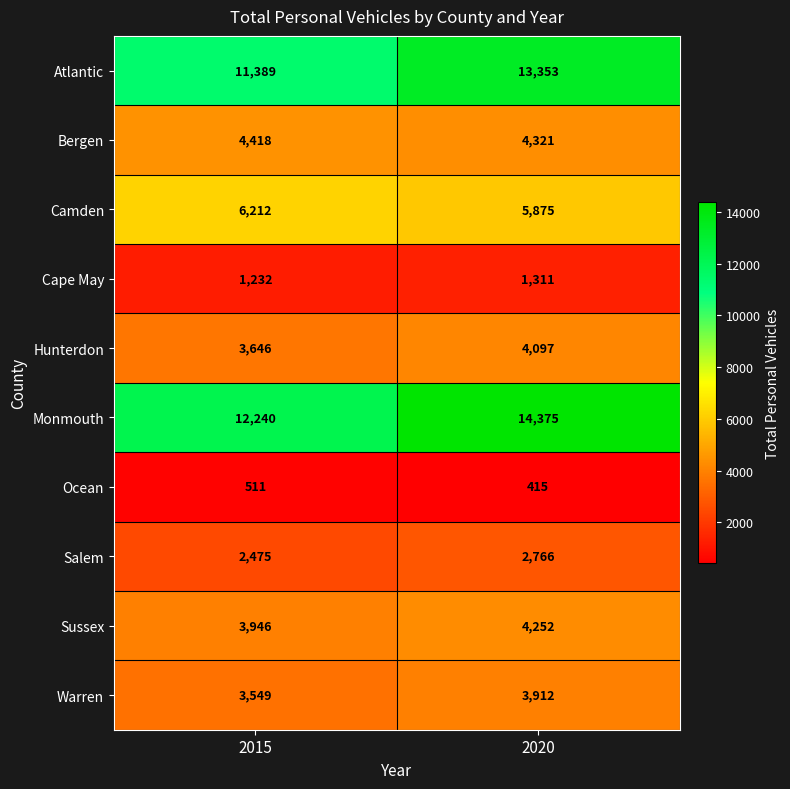

What is the spread (max minus min) of values at 2015?

11729